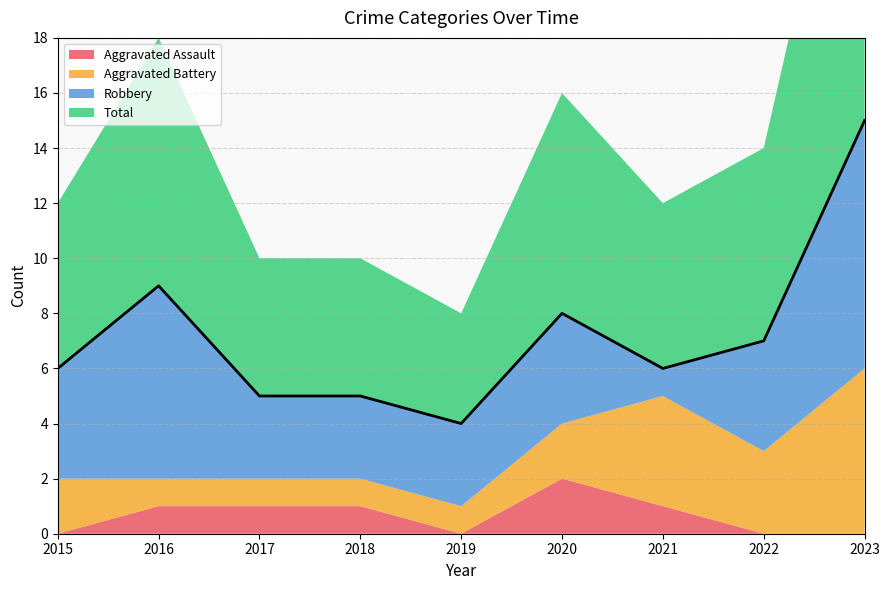

The value of Aggravated Assault at 2018 is 1. True or false?

True